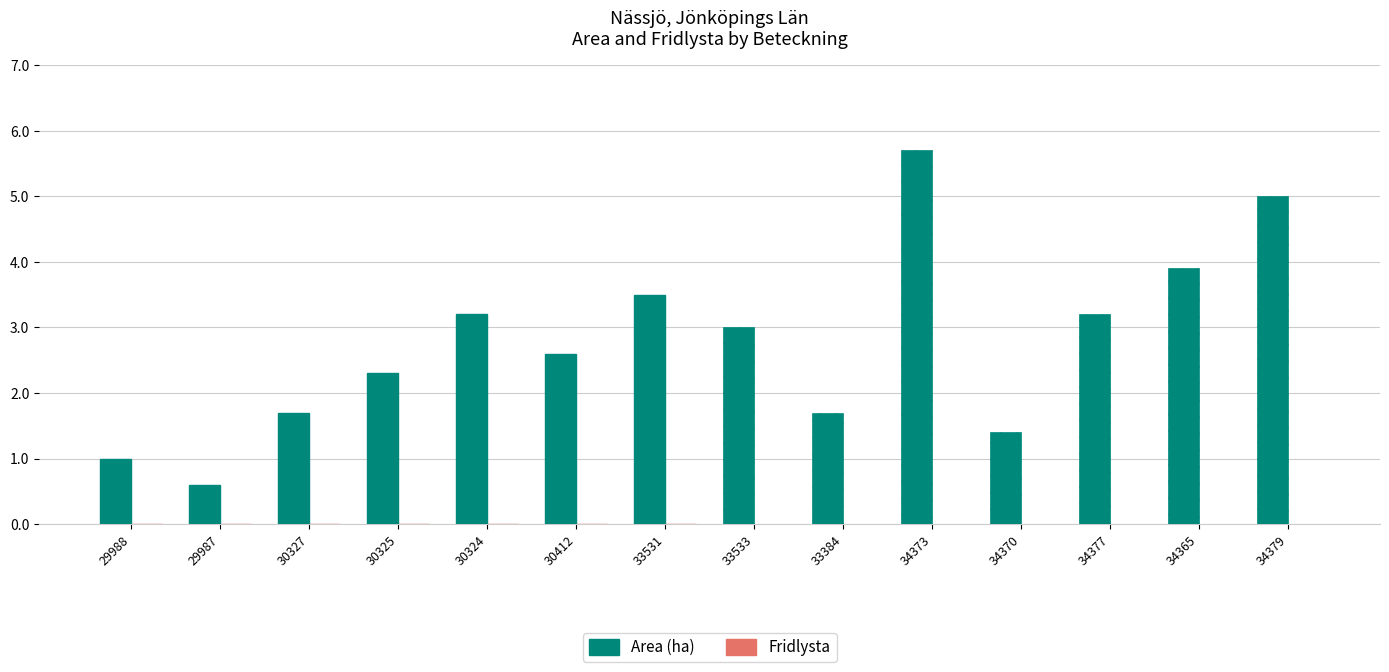

What is the label of the 9th bar from the left?

33384